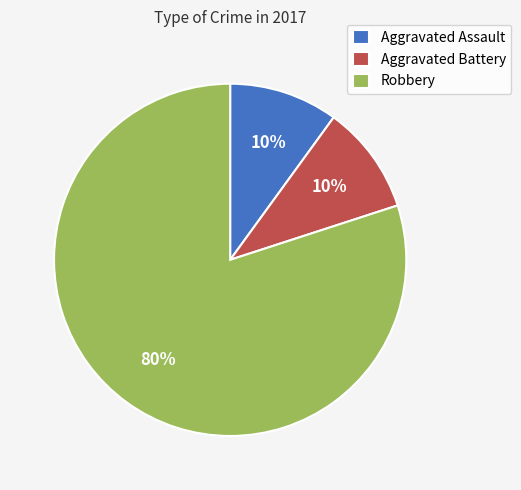

Approximately how many times larger is the value at Robbery compared to Aggravated Battery?

8.0